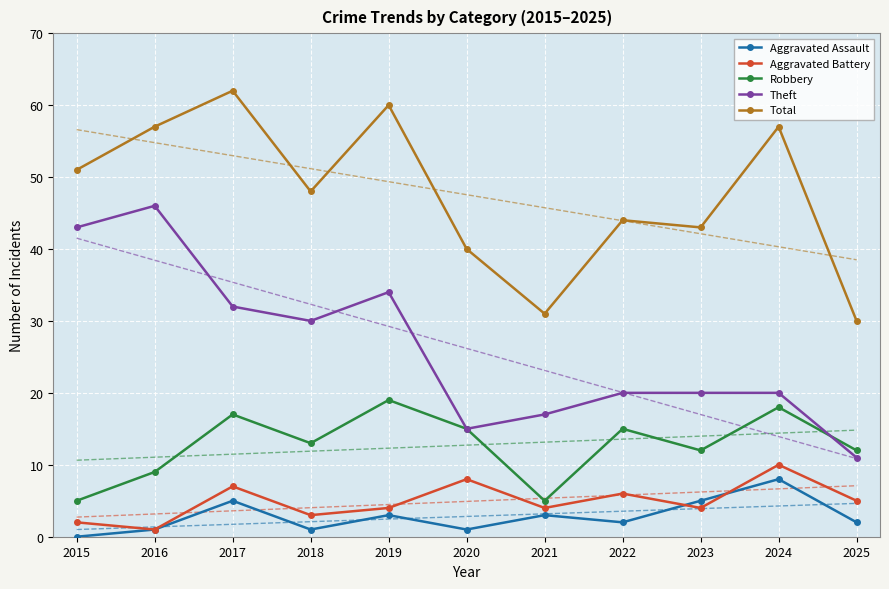

Which series has the largest total across all categories?

Total